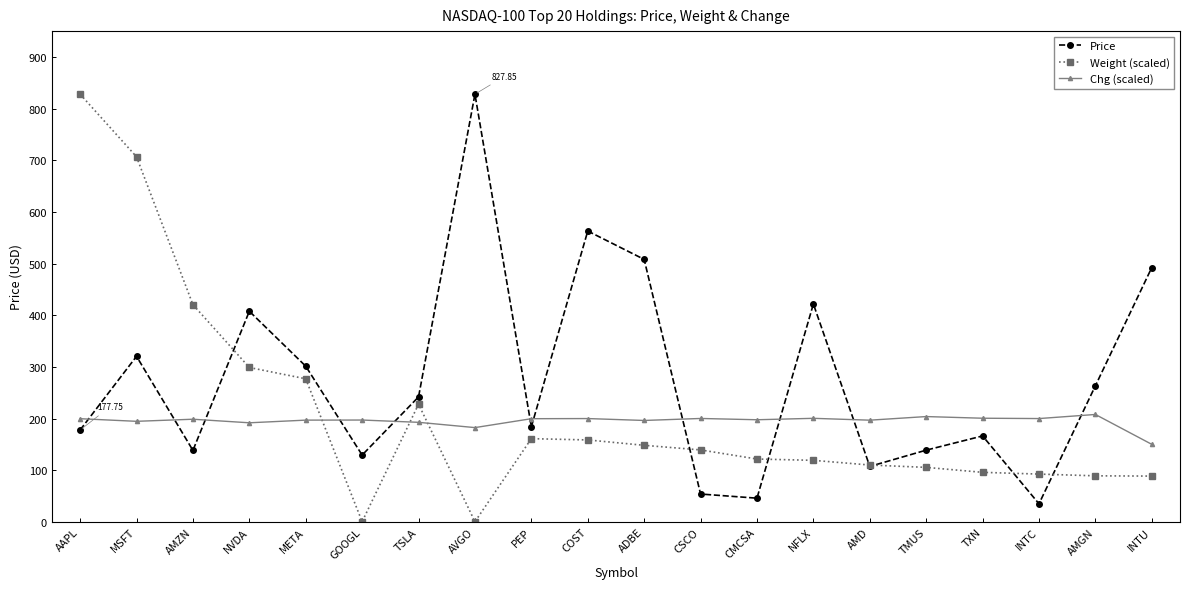

In Weight (scaled), how many points are higher than both neighbors (excluding endpoints)?

2